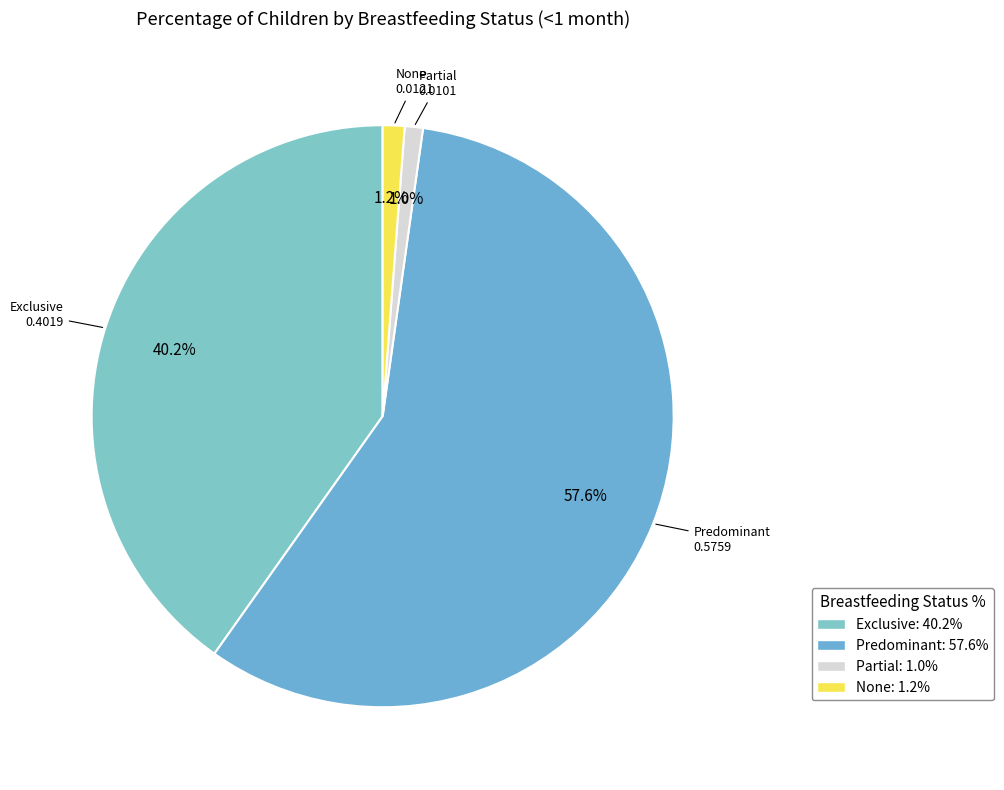

What is the change in value from Exclusive to Partial?

-0.4